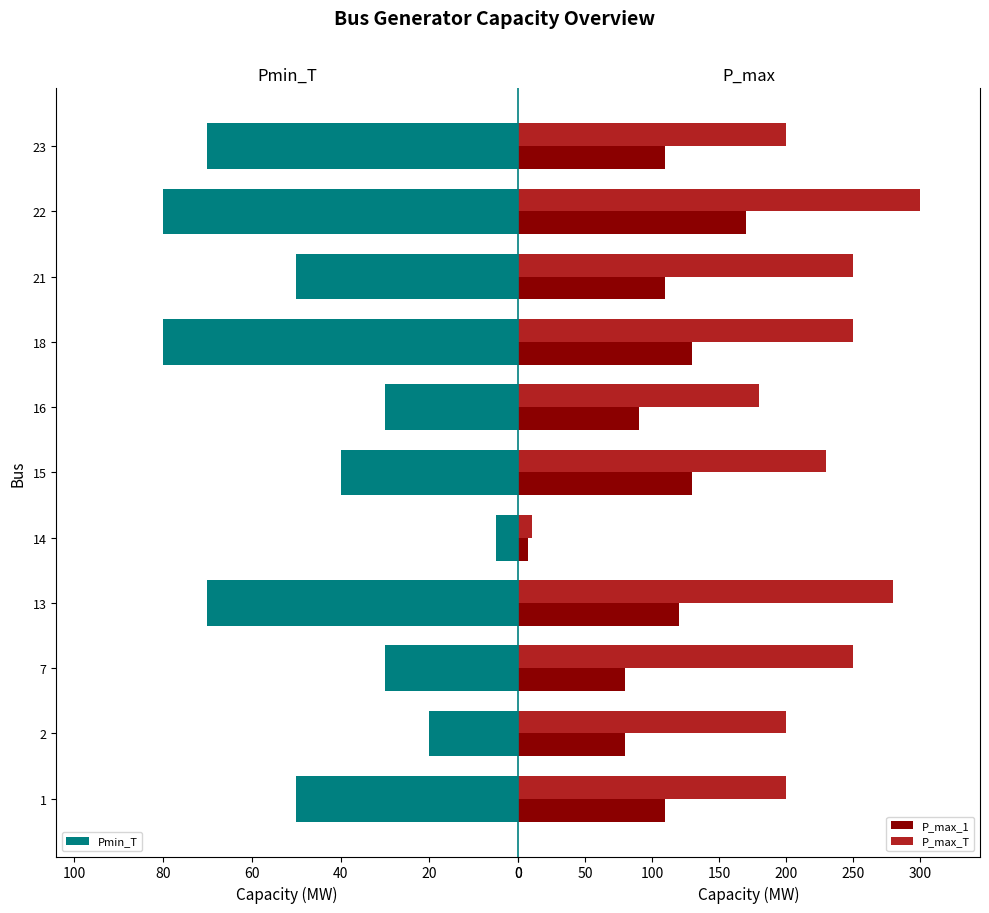

What is the difference between the Pmin_T values at 7 and 23?

40